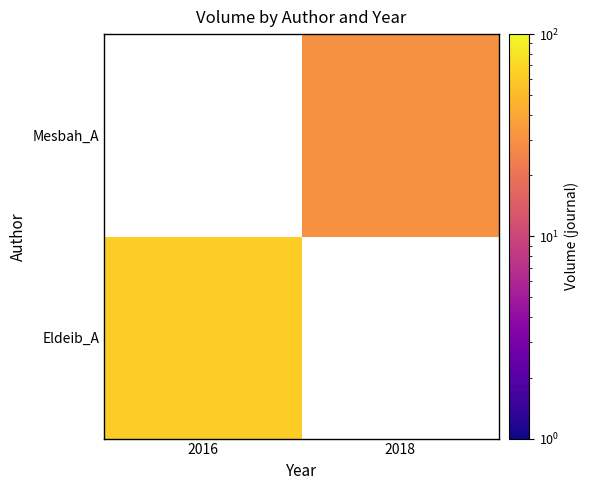

List the series in order of their overall mean, highest first.

Eldeib_A, Mesbah_A